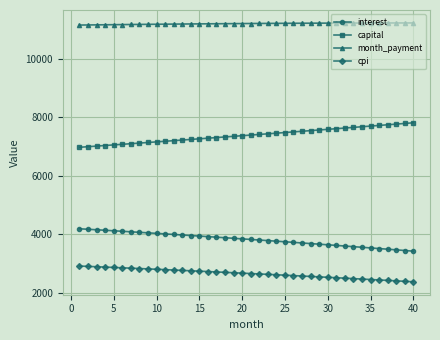

List the series in order of their peak value, highest first.

month_payment, capital, interest, cpi